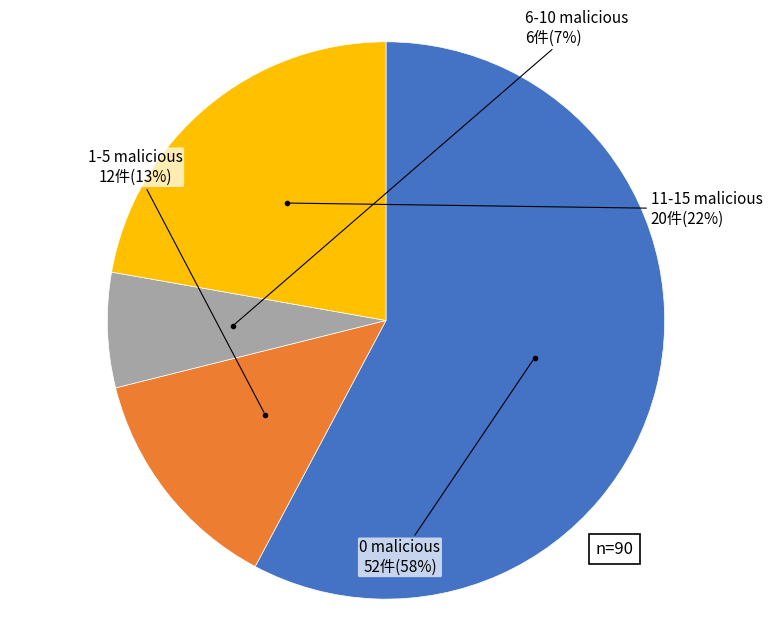

To the nearest percent, what is the difference between the largest and smallest slice percentages?

51%